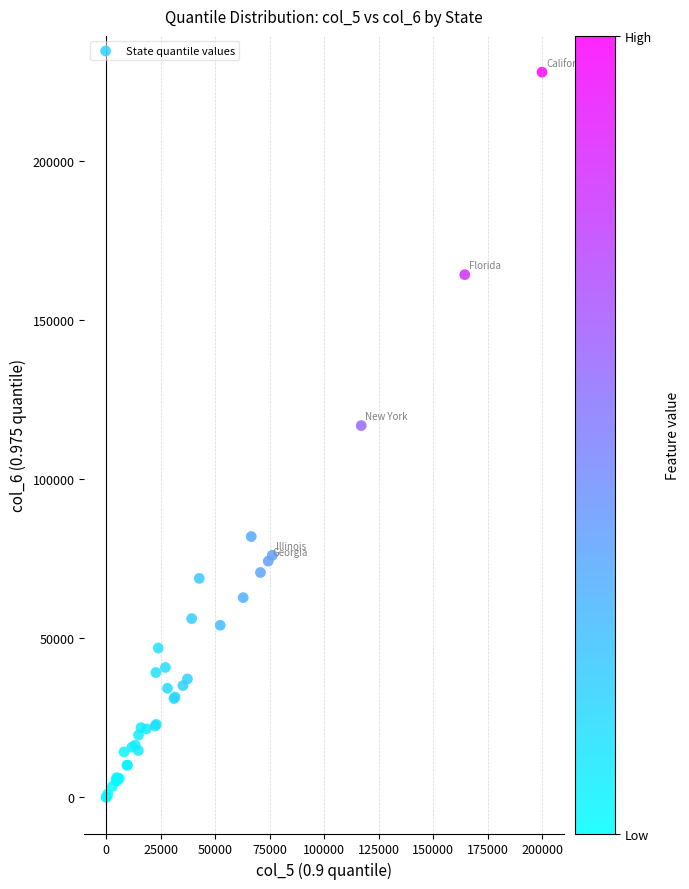

What Y value in the scatter plot is closest to 114054?

116919